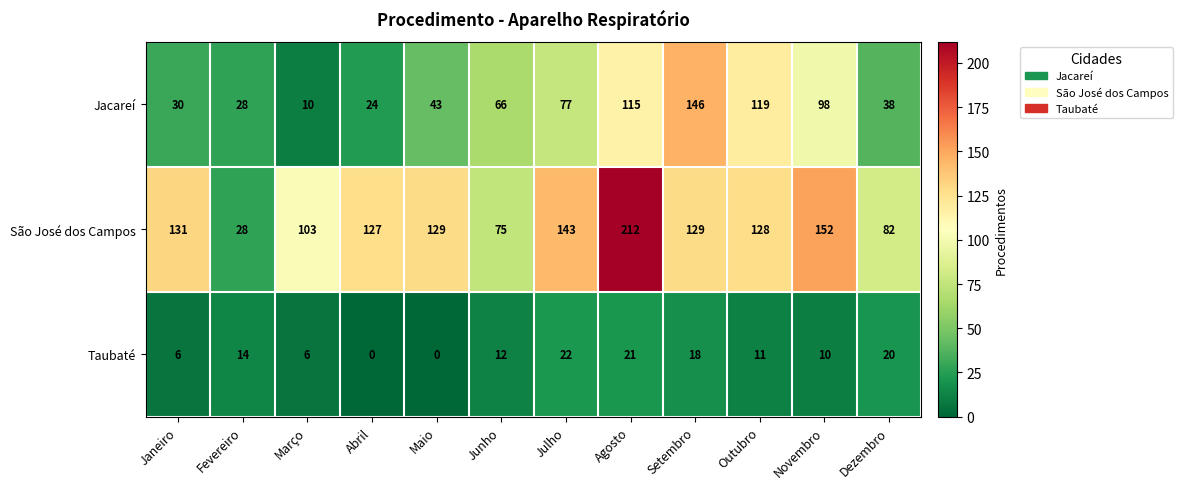

Where does the Taubaté series first go above 12?

Fevereiro